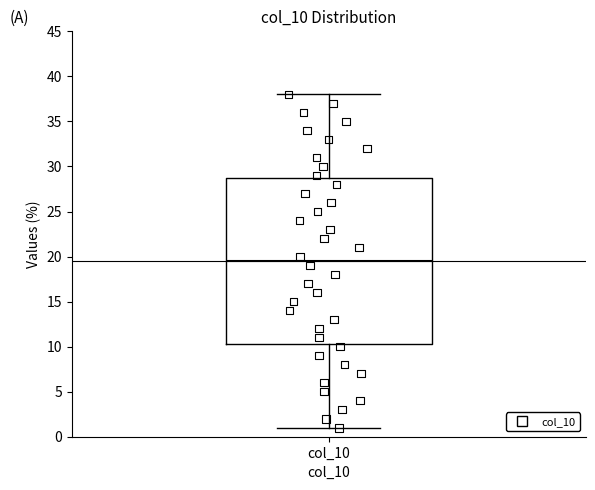

Transcribe this box plot: give where the median line is, the range the box spans, and where the two whiskers end, as read against the y-axis. The values are not printed on the chart, so give them approximately, as read against the axis.

median 19.5, box 10.5 to 29.0, whiskers 1.0 to 38.0